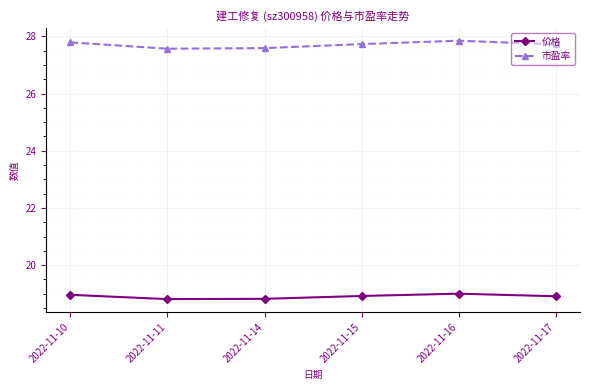

What is the sum of all 价格 values?

113.4